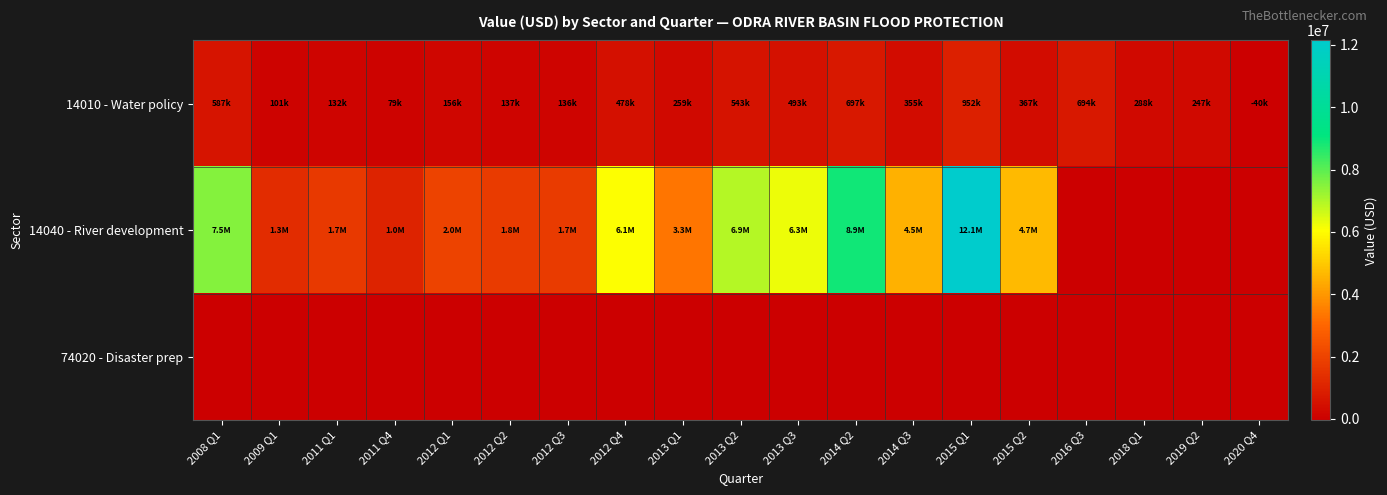

At 2012 Q3, list the series in order from largest to smallest.

14040 - River development, 14010 - Water policy, 74020 - Disaster prep